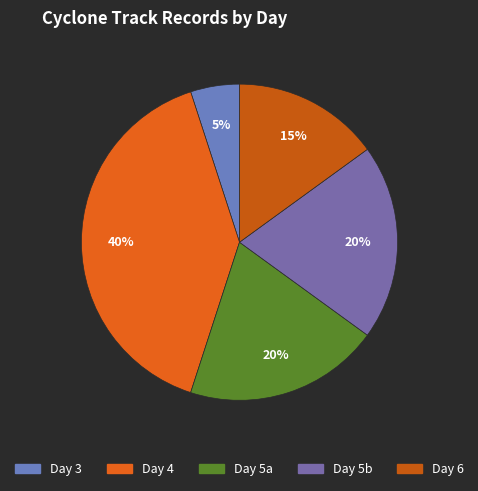

Is there a majority slice in this chart?

No